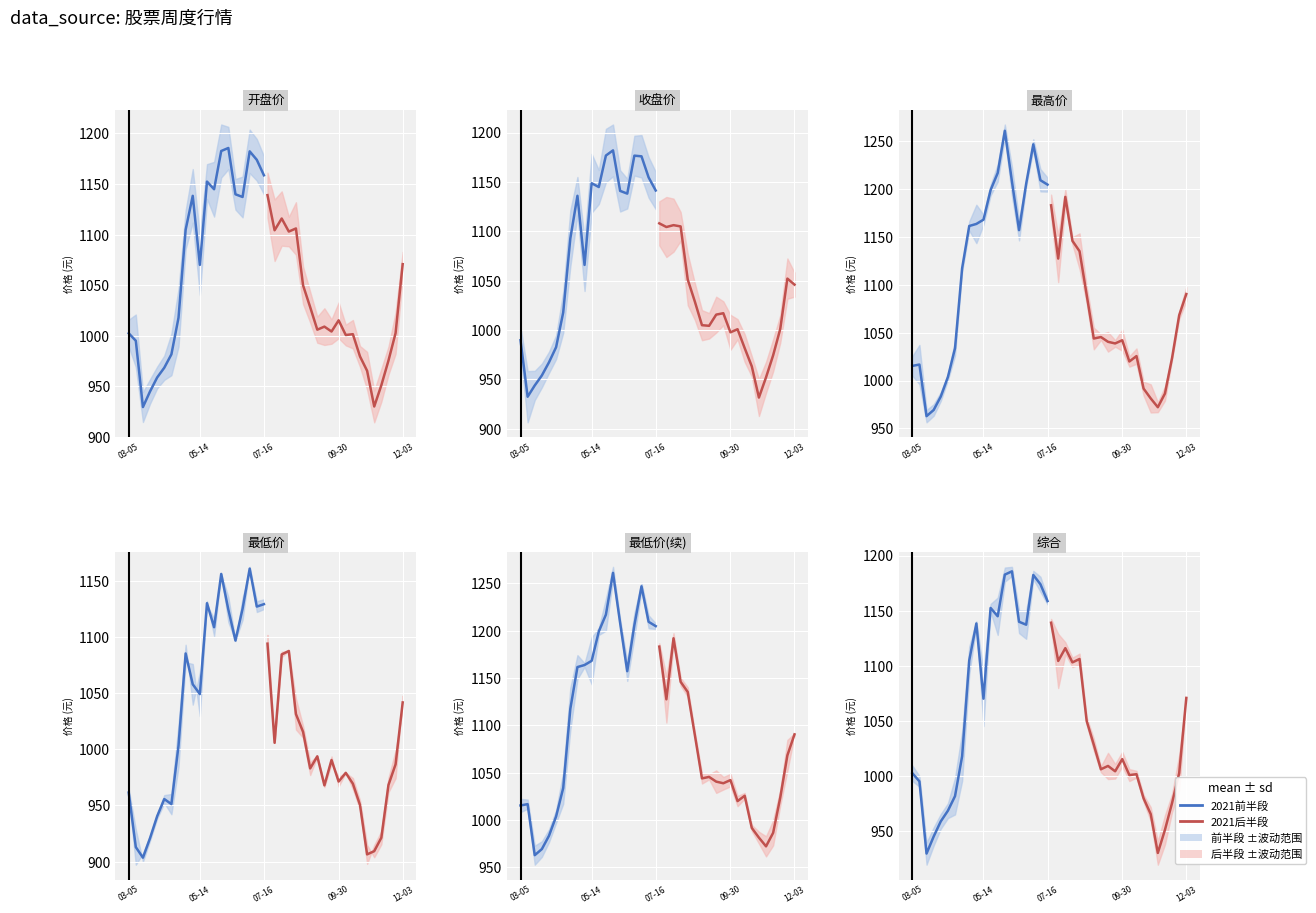

Which series has the largest range (max minus min)?

2021前半段